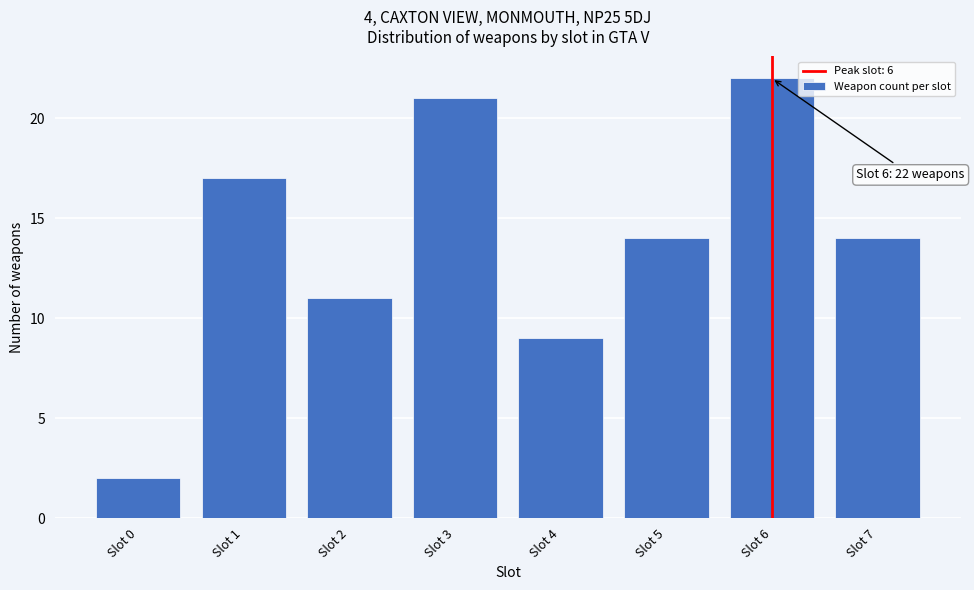

Reading left to right, extract all data points from this chart.

2	17	11	21	9	14	22	14